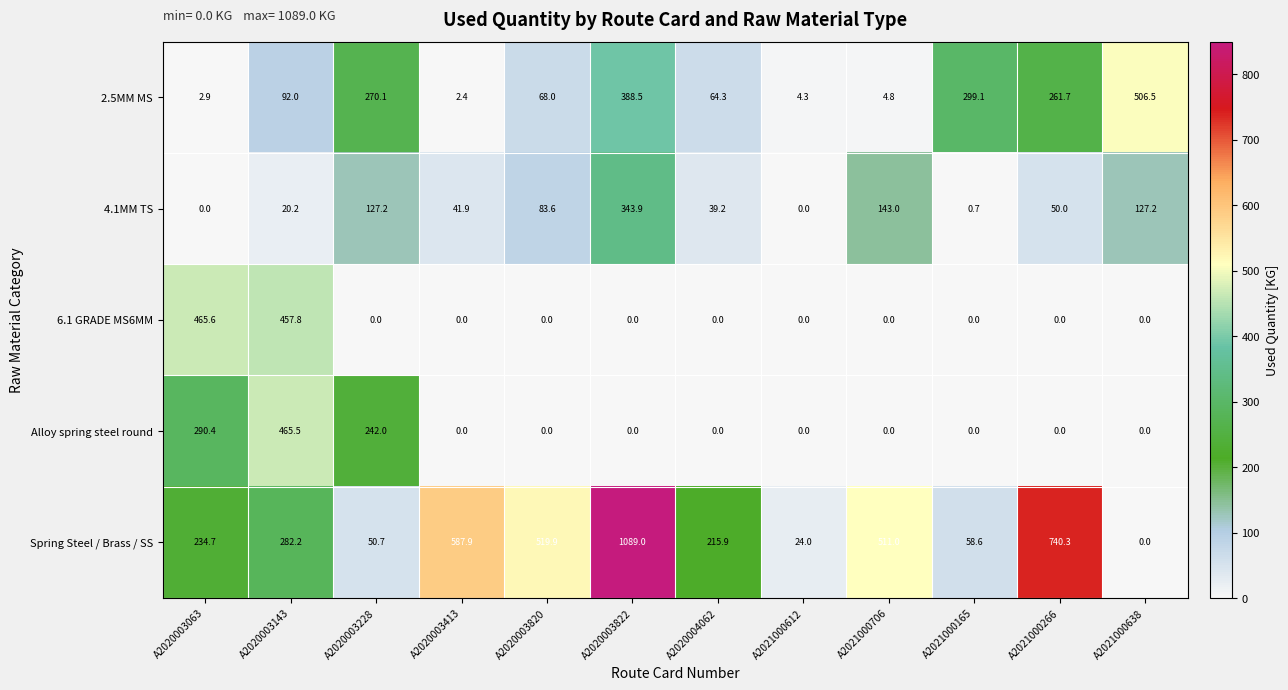

Which series changed the most between A2020003820 and A2021000165?

Spring Steel / Brass / SS